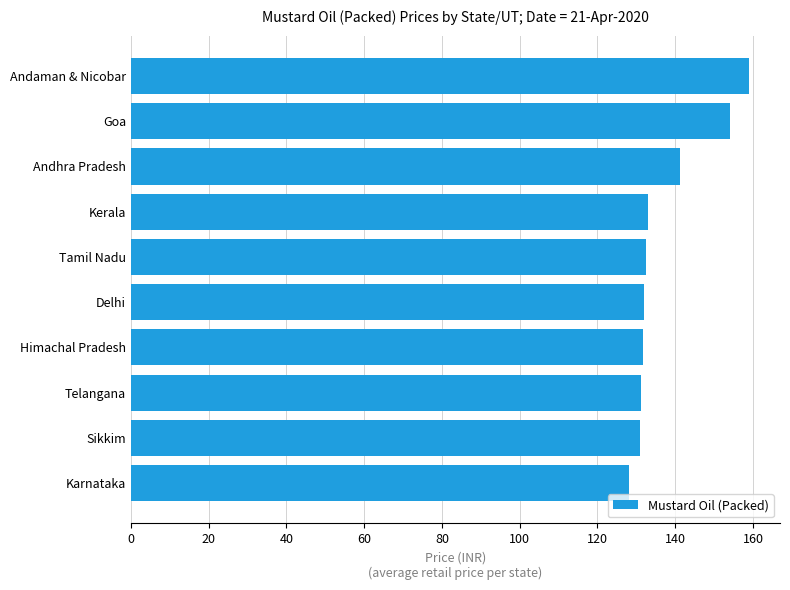

How many series are shown in this chart?

1